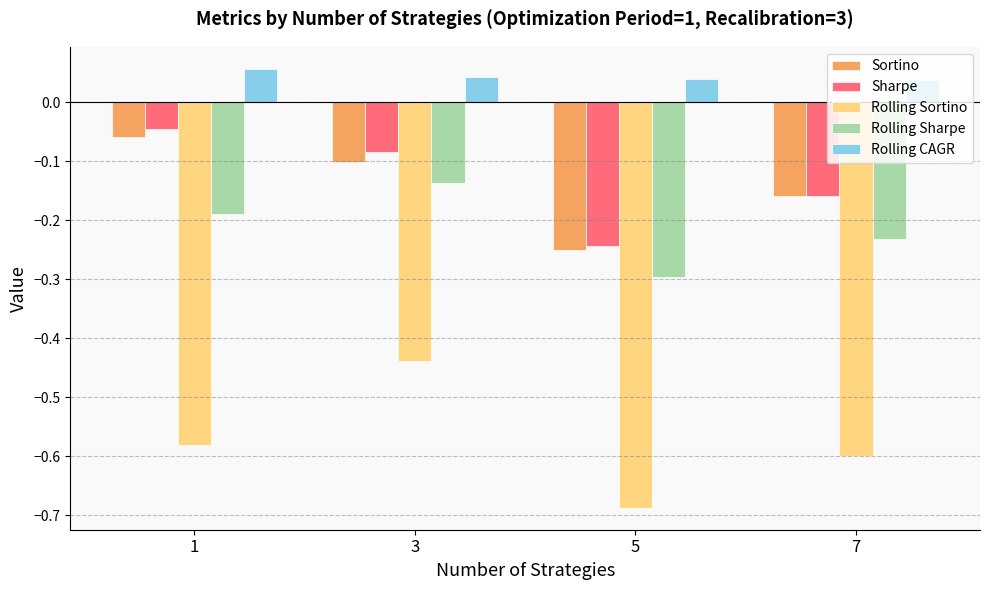

Rank the series by their maximum value, from highest to lowest.

Rolling CAGR, Sharpe, Sortino, Rolling Sharpe, Rolling Sortino